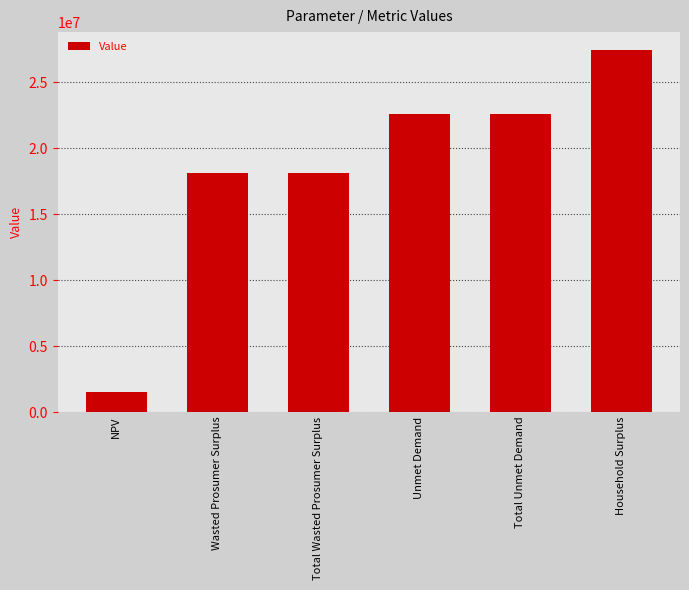

What position from the left is Total Unmet Demand?

5